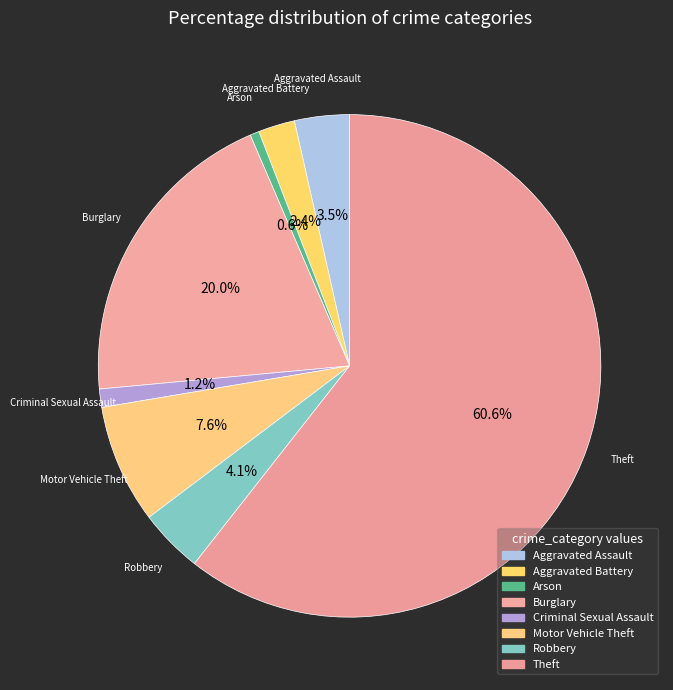

What percentage do Burglary and Aggravated Assault together represent?

23.5%